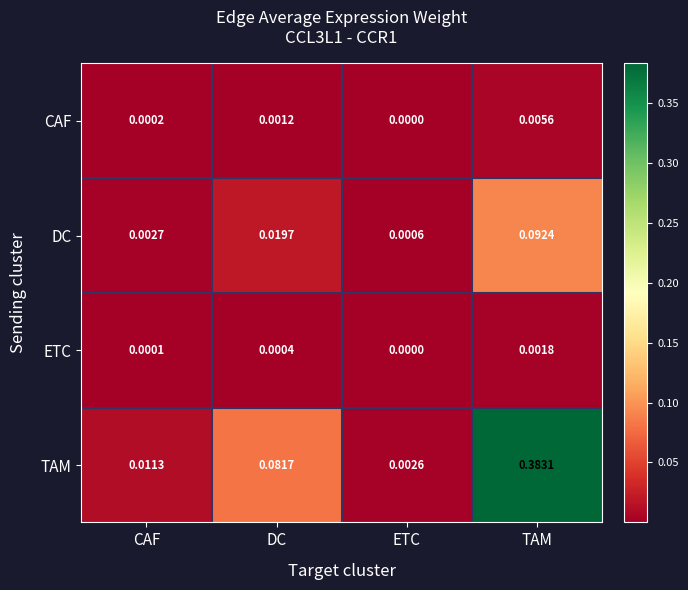

At which category is the sum across all series the highest?

TAM